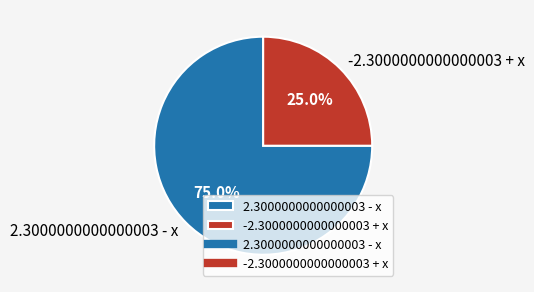

How many slices are in this pie chart?

2